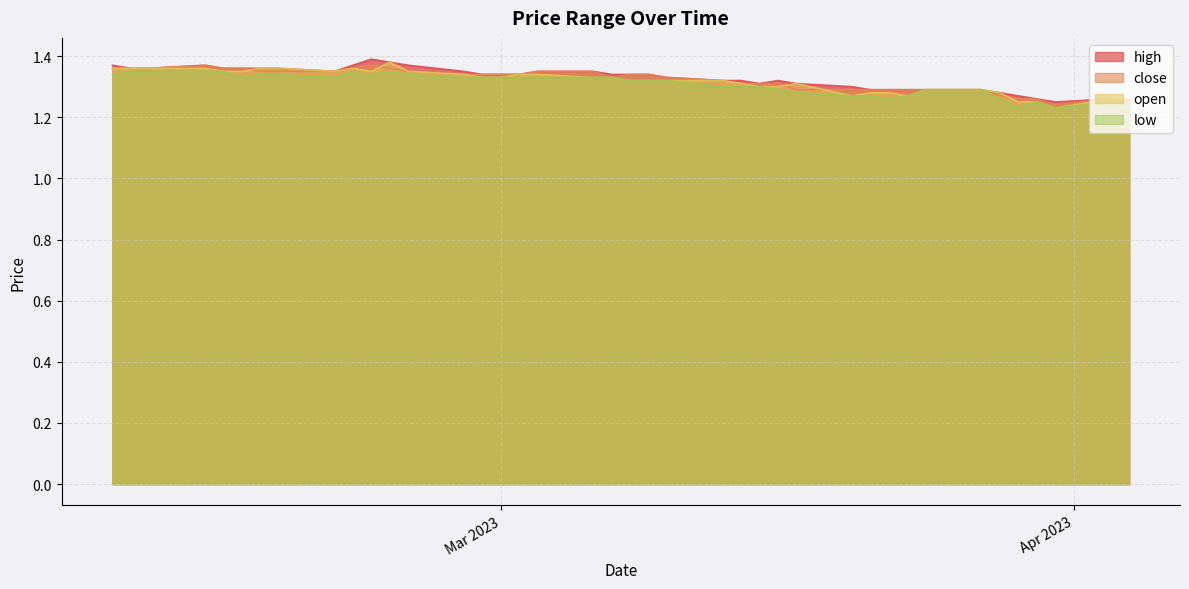

At how many categories does at least one series exceed 1?

40